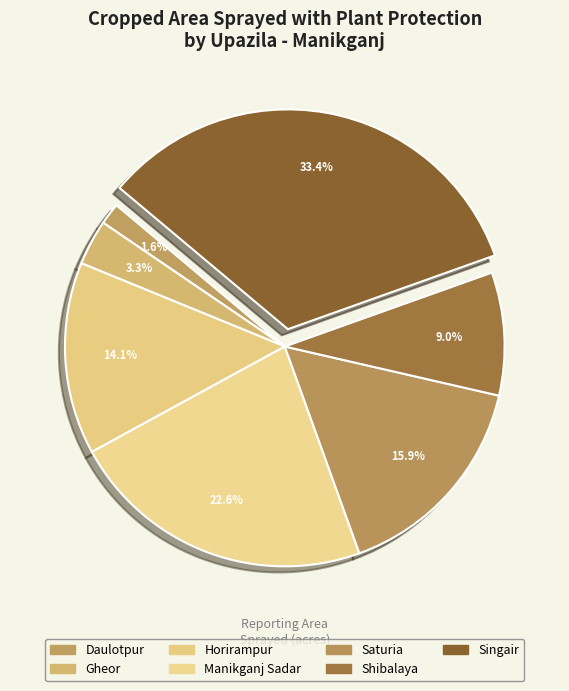

Which category has the smallest portion of the pie?

Daulotpur